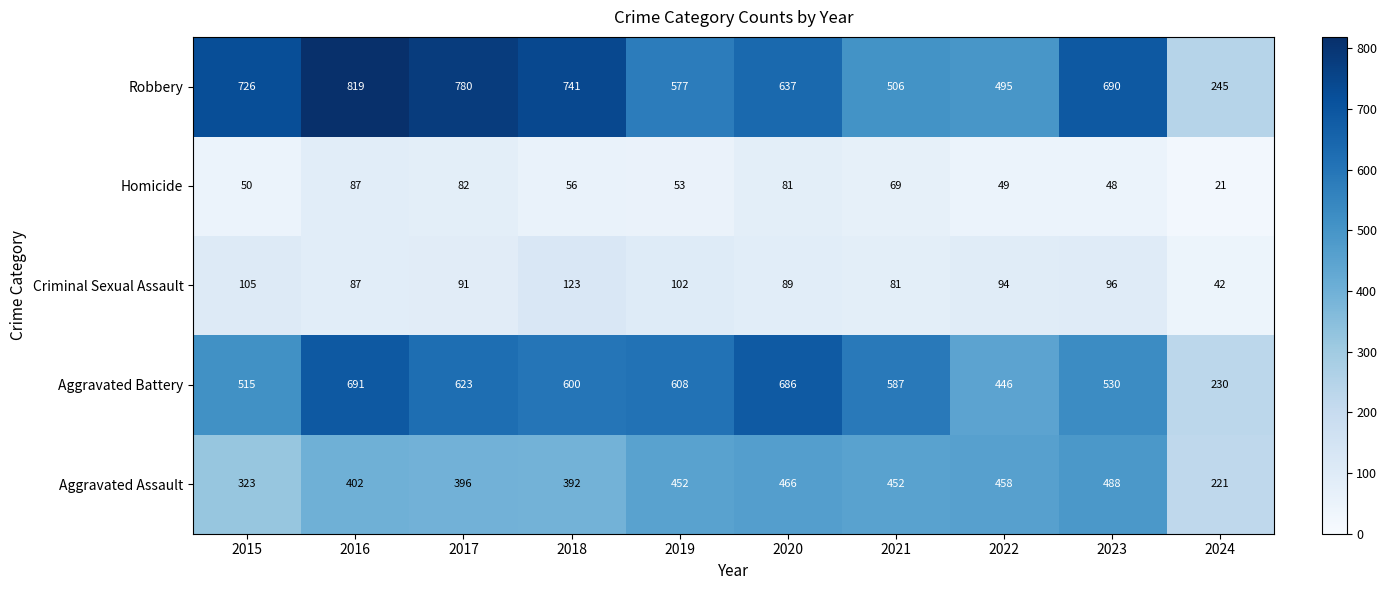

Count the number of data series in this chart.

5